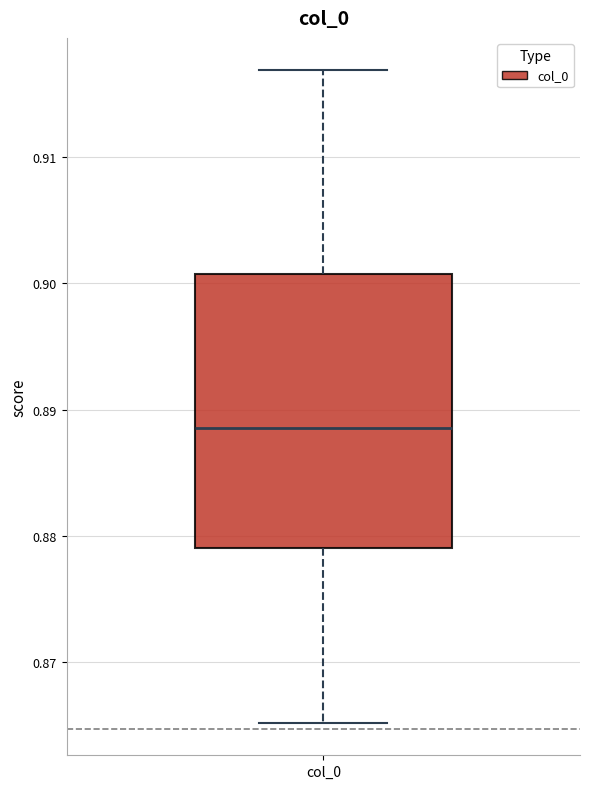

Transcribe this box plot: give where the median line is, the range the box spans, and where the two whiskers end, as read against the y-axis. The values are not printed on the chart, so give them approximately, as read against the axis.

median 0.889, box 0.879 to 0.901, whiskers 0.865 to 0.917